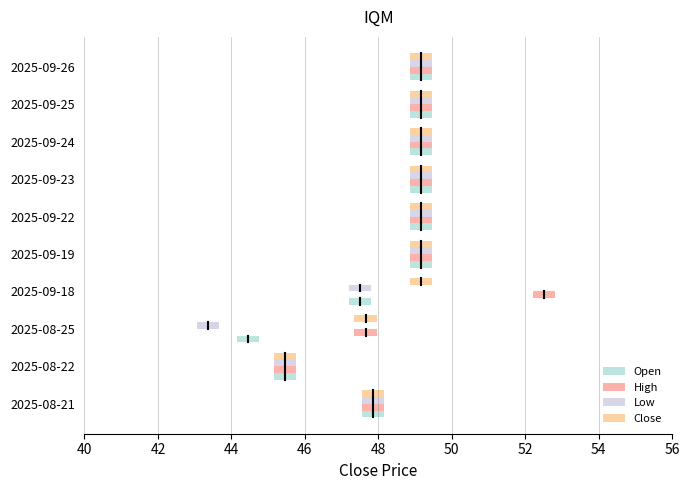

The Close series shows 78.0 at 2025-08-22. True or false?

False